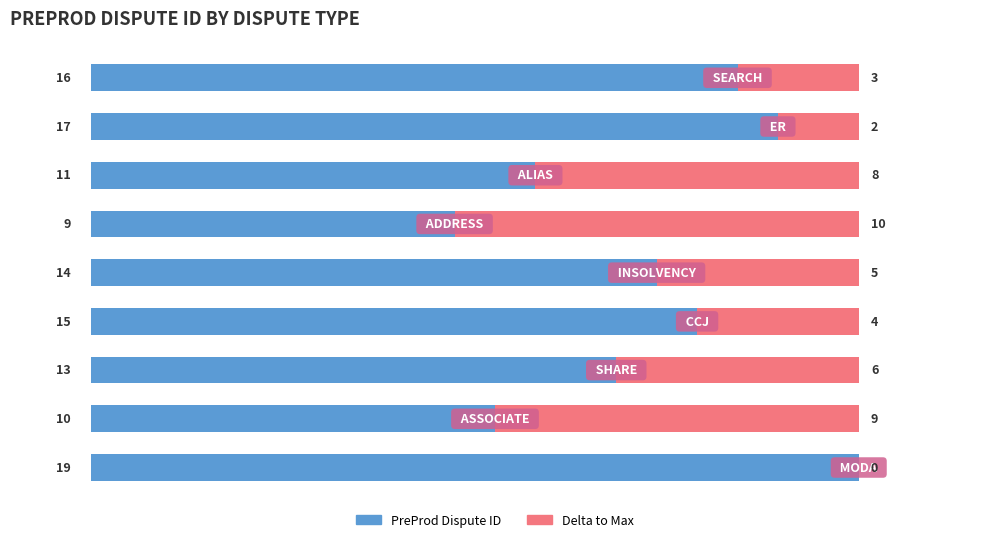

Count the number of categories in the chart.

9